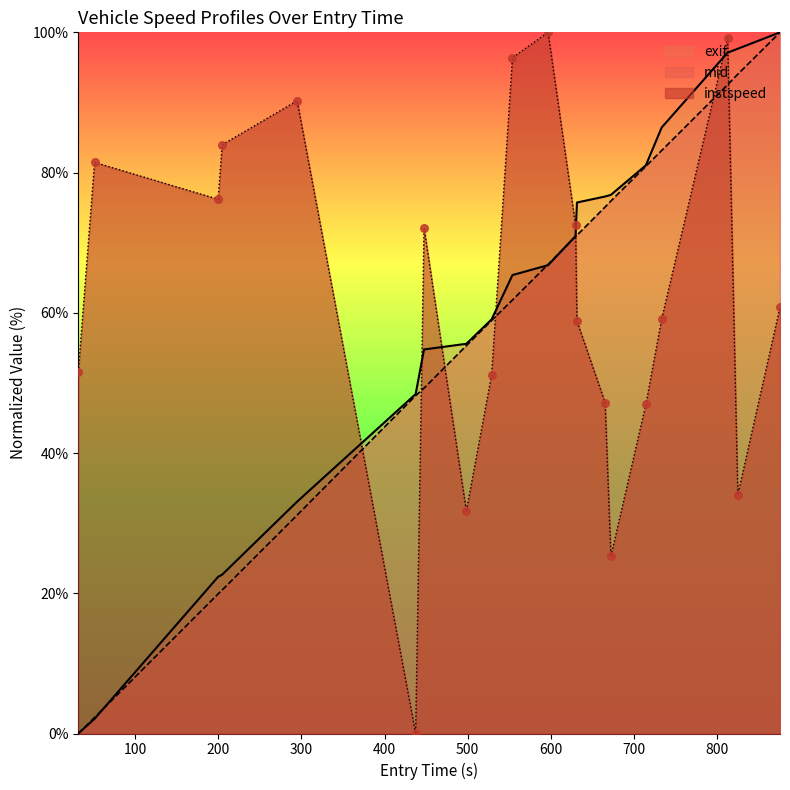

At how many categories does at least one series exceed 80?

10